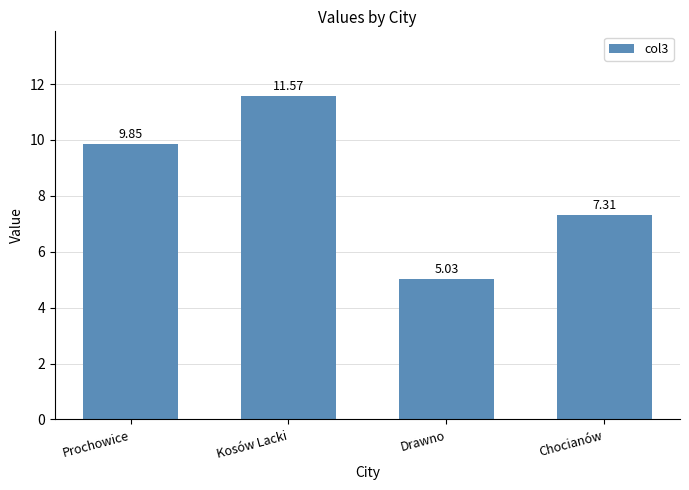

List the labels in order of value, smallest first.

Drawno, Chocianów, Prochowice, Kosów Lacki